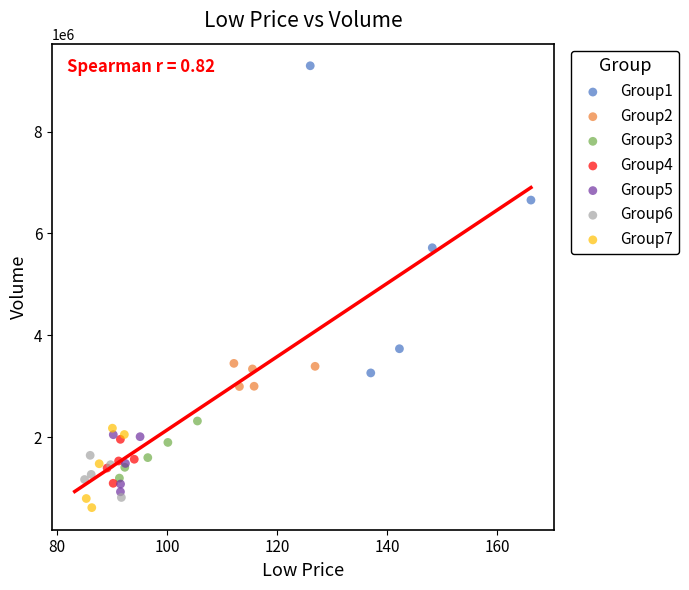

Which series reaches the maximum Y coordinate?

Group1